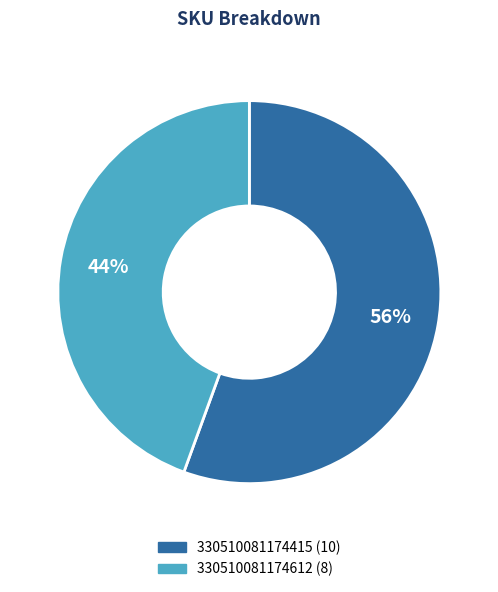

Is there a majority slice in this chart?

Yes